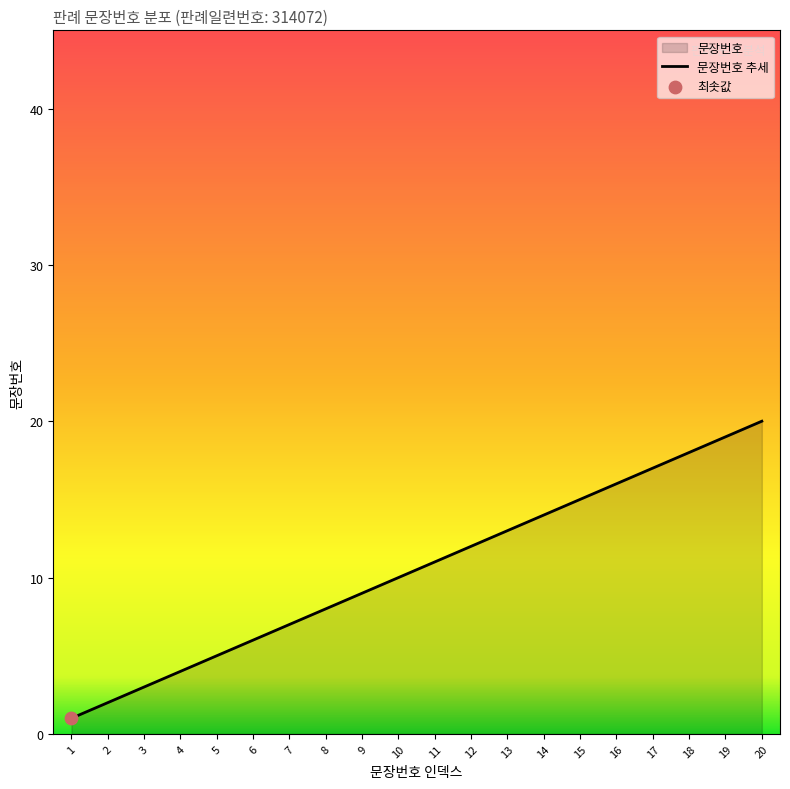

What is the change in value from 6 to 10?

+4